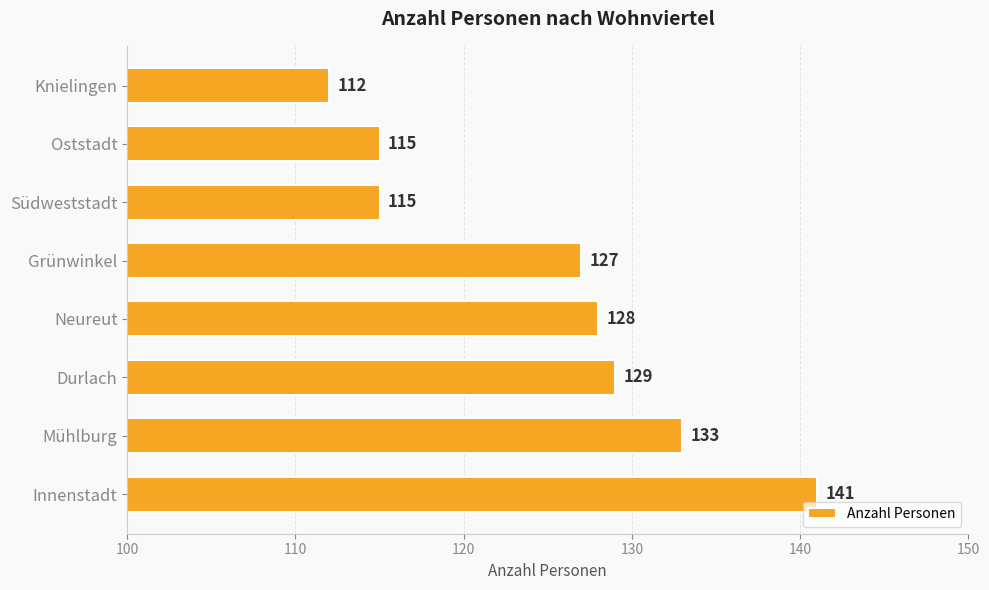

What is the greatest value displayed?

141